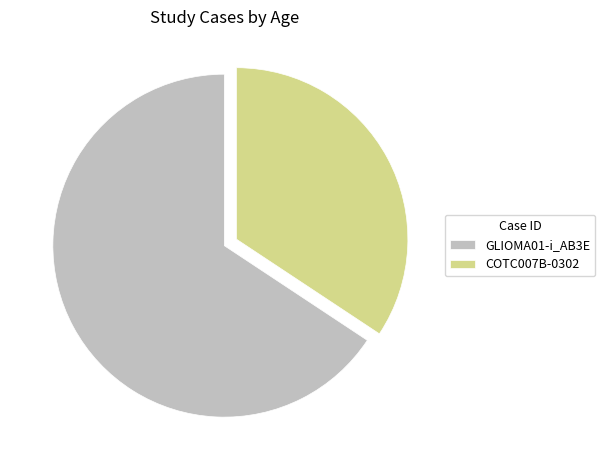

Is the sum of COTC007B-0302 and GLIOMA01-i_AB3E greater than half?

Yes